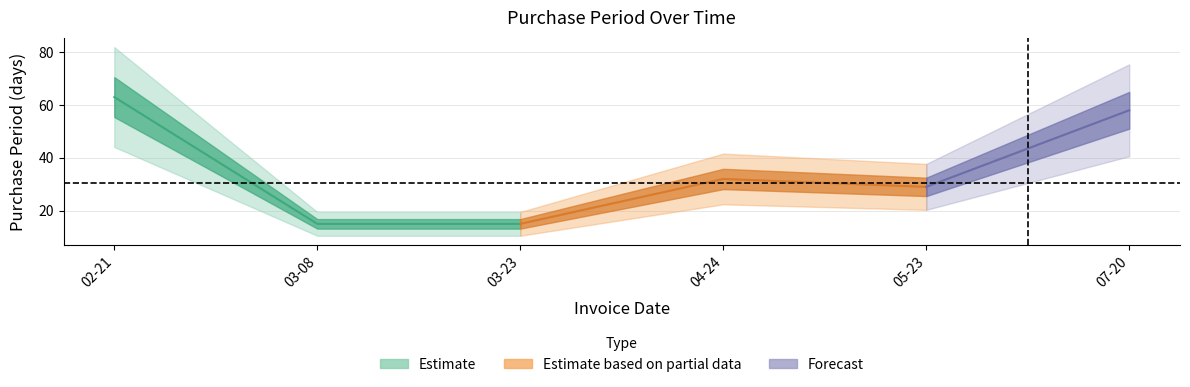

What is the value of the 6th point from the left?

58